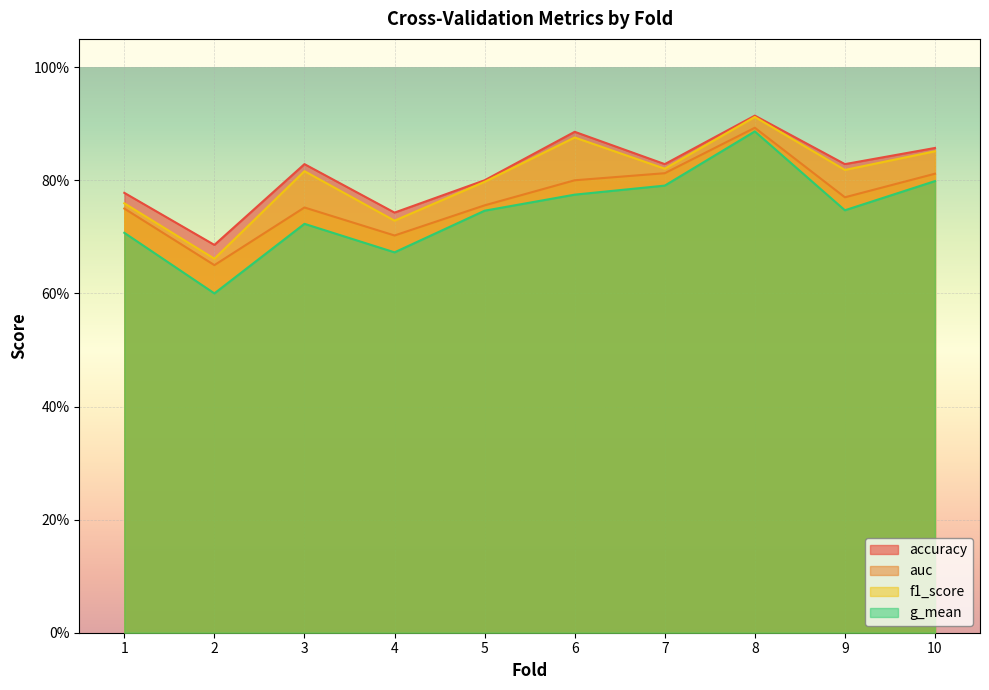

Is the value of auc at 7 greater than the value of f1_score at 1?

Yes